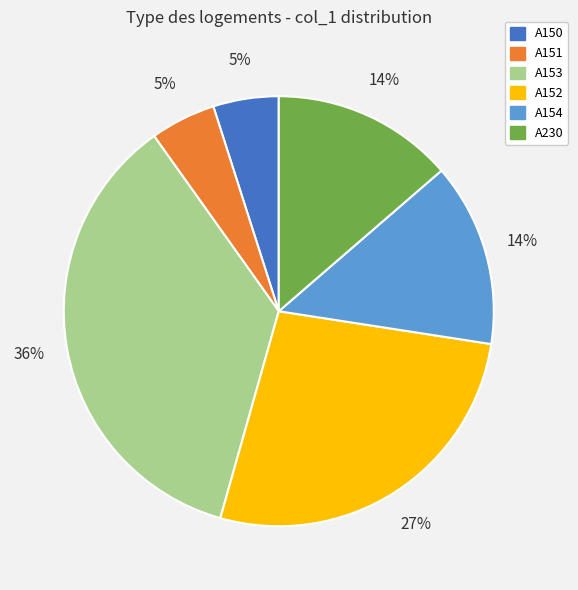

Combined, do A151 and A150 account for over 50%?

No